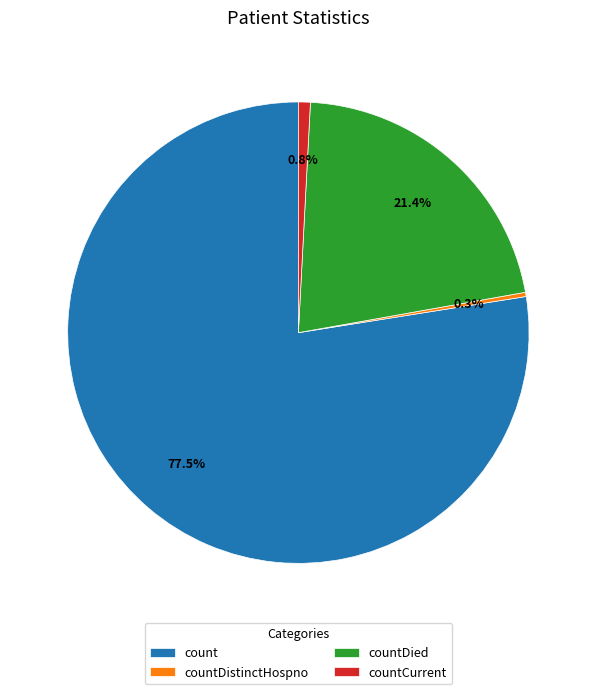

The countCurrent slice represents 14% of the pie. True or false?

False